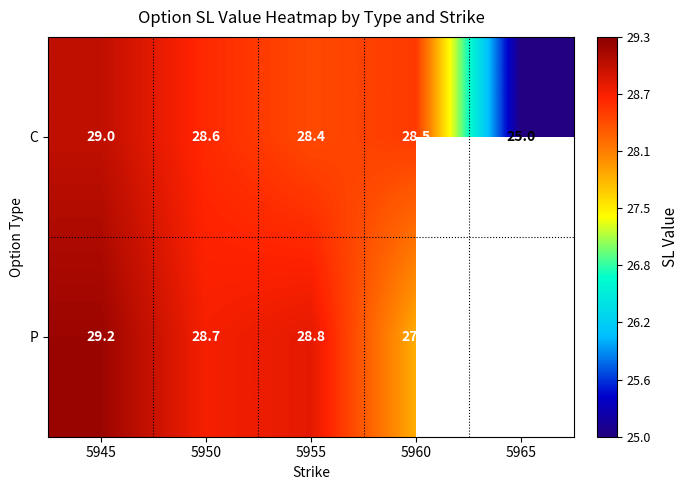

Between 5945 and 5950, which is larger?

5945